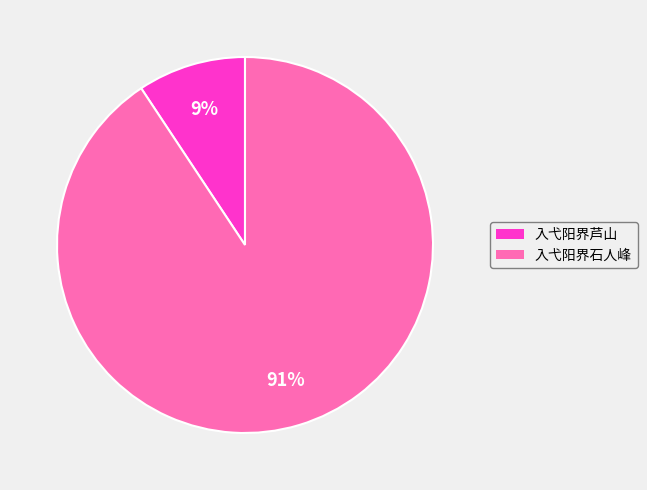

To the nearest percent, what is the average slice percentage?

50%